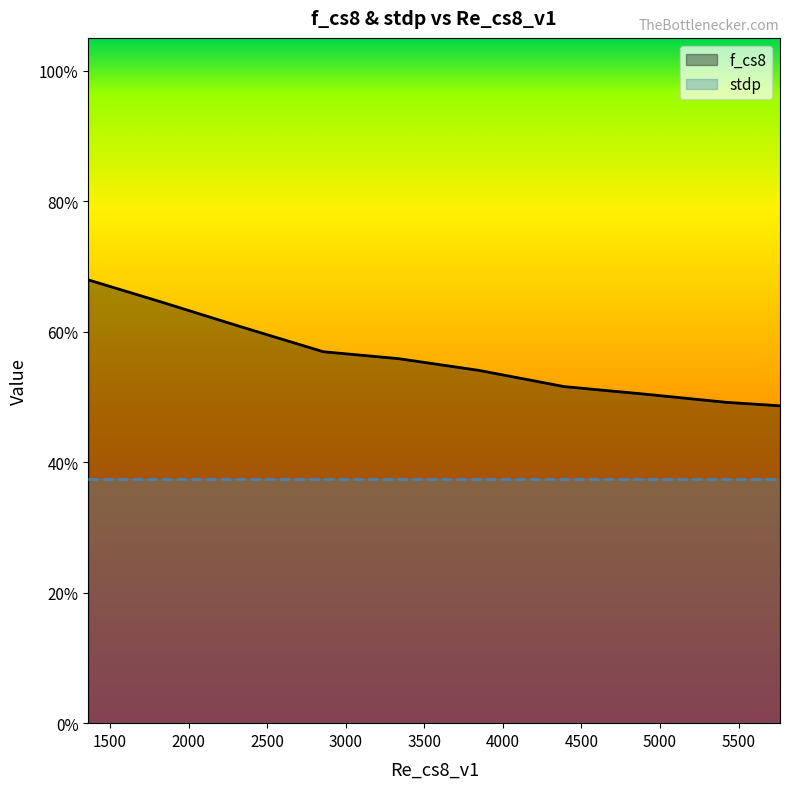

What is the average value?

0.6